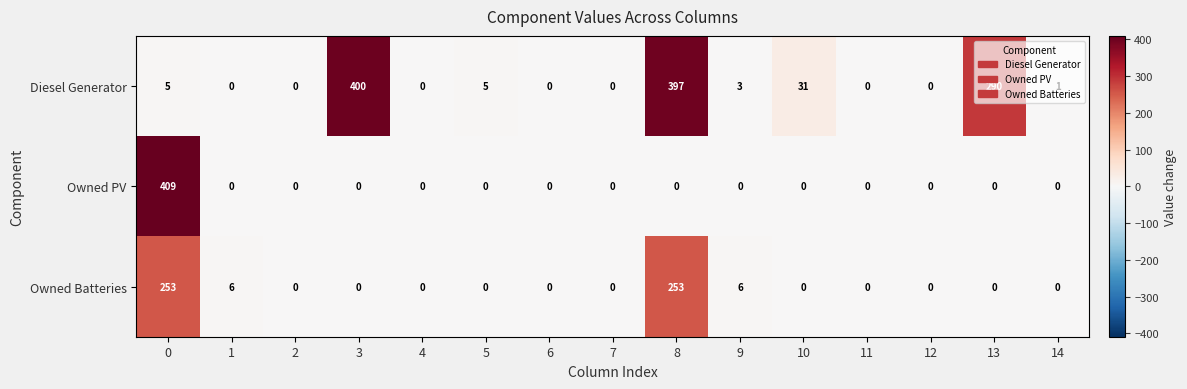

True or false: Owned PV has a value of 0 at 8.

True